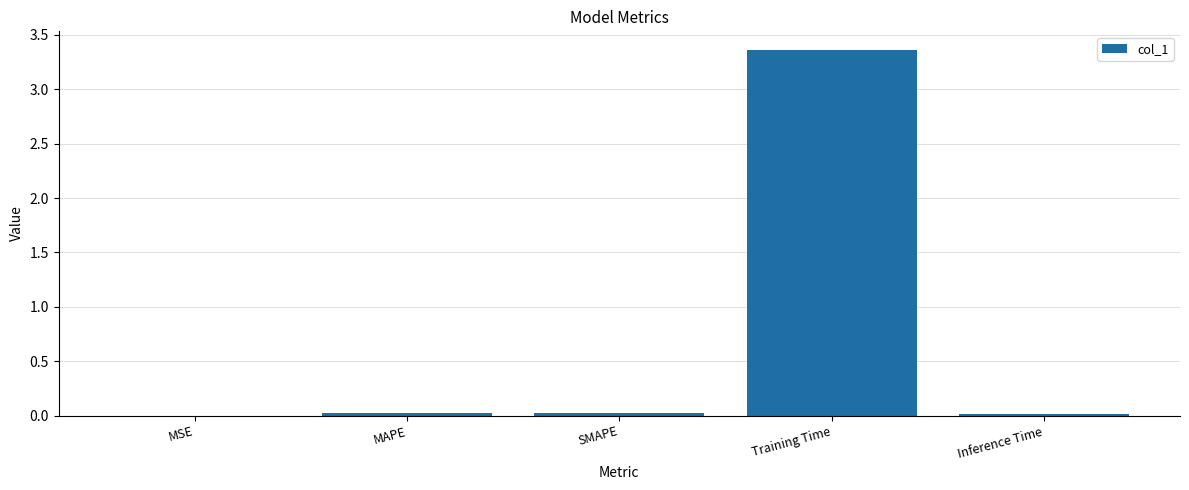

Which label corresponds to the largest value in the chart?

Training Time